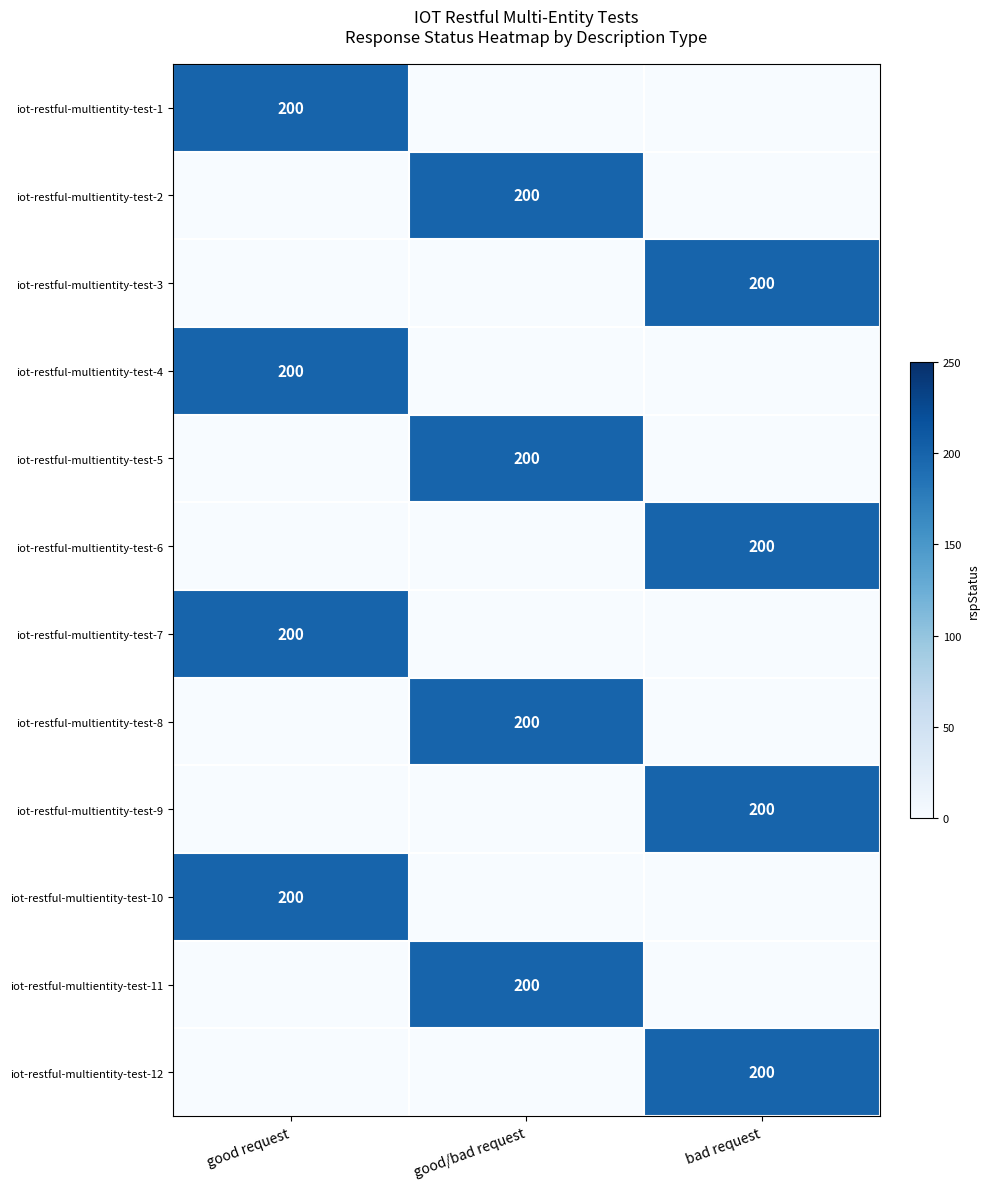

Is it true that iot-restful-multientity-test-1 equals 298 at good request?

False